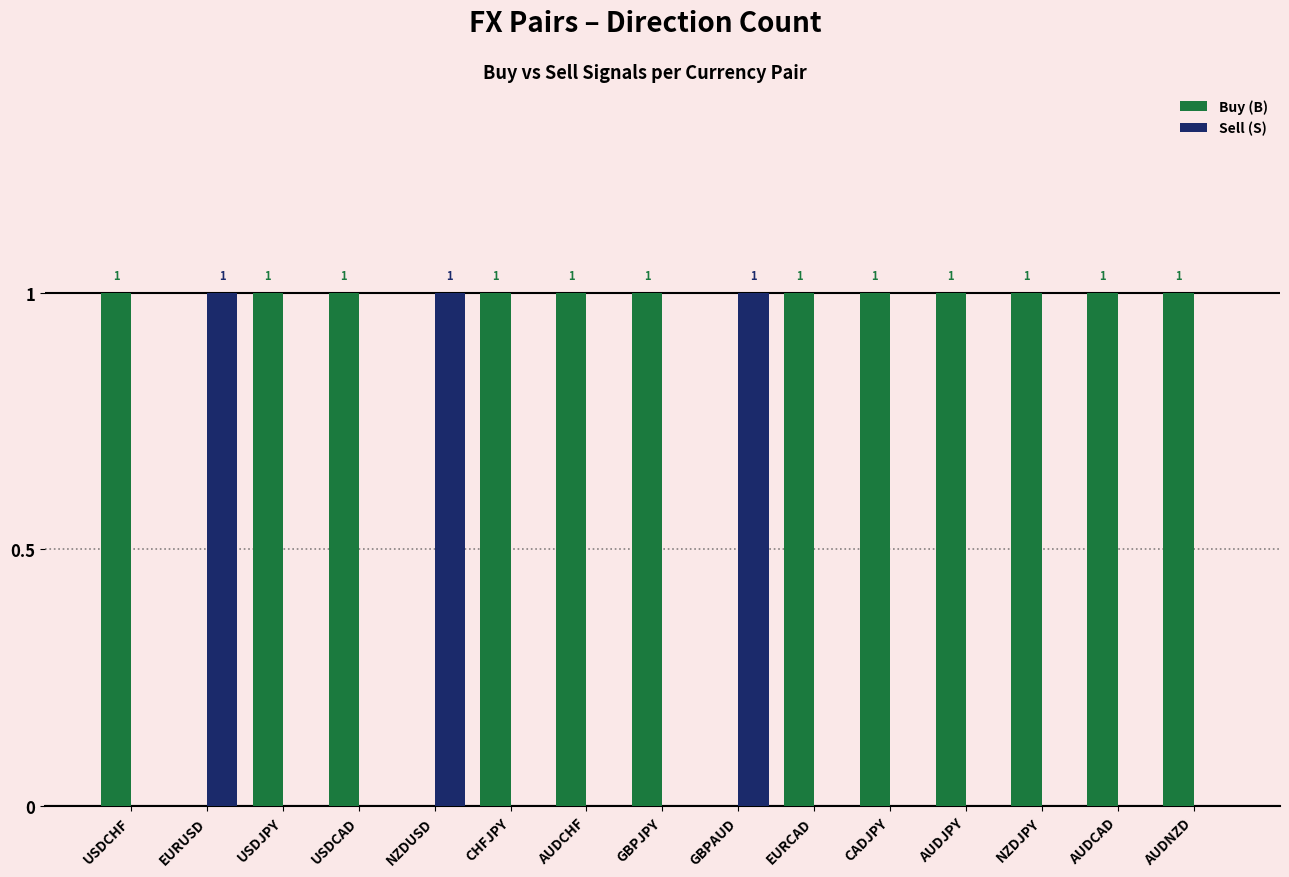

How many Buy (B) values are between 1 and 2?

12